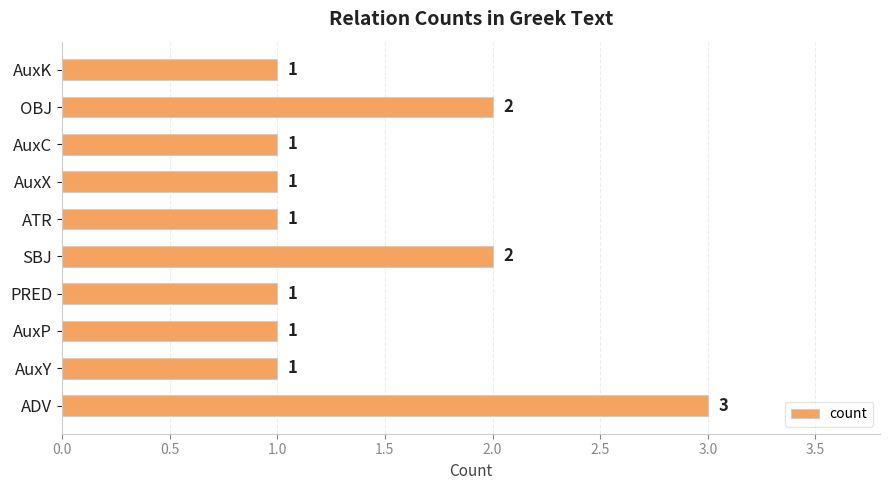

What is the sum of all values?

14